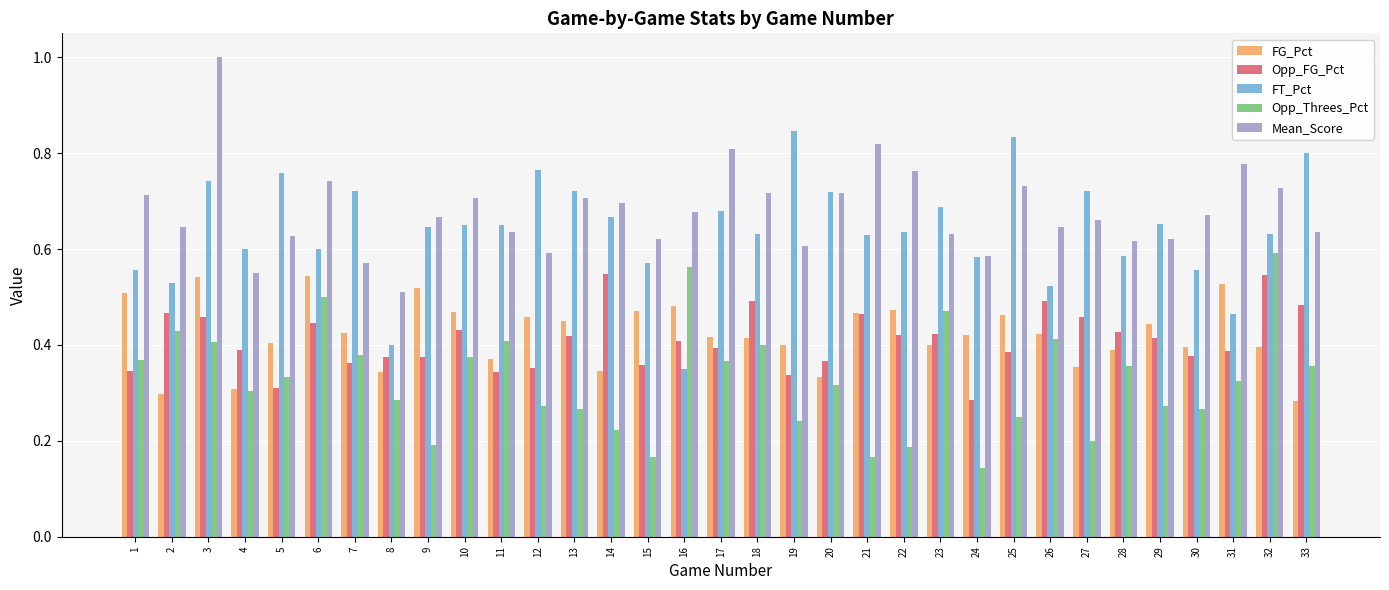

At which label is FG_Pct closest to 0?

33